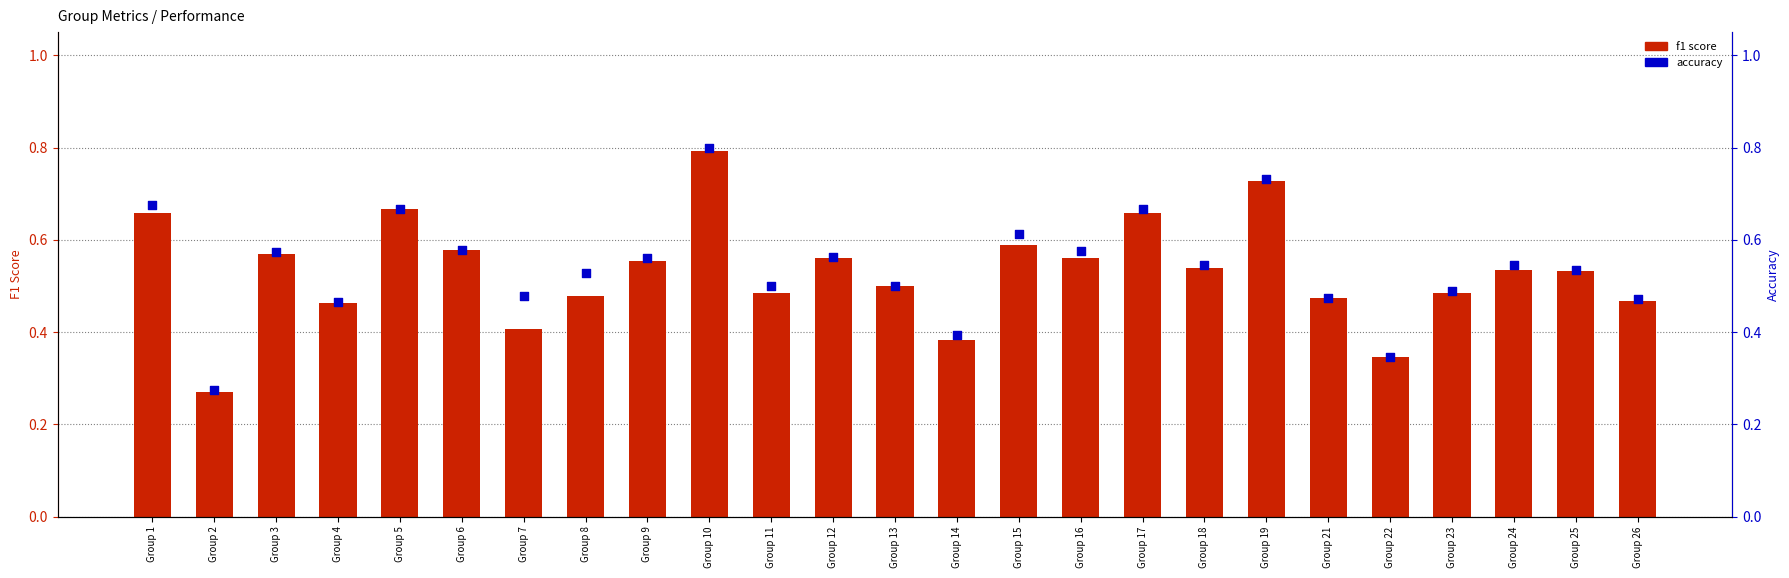

At which category is the sum across all series the highest?

Group 10